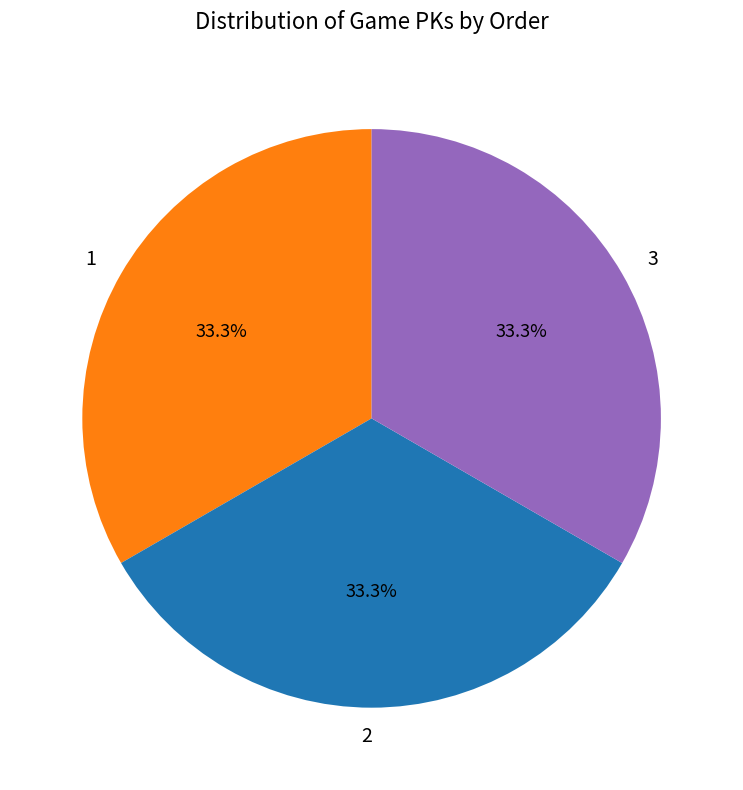

Is 1 the majority of the pie?

No